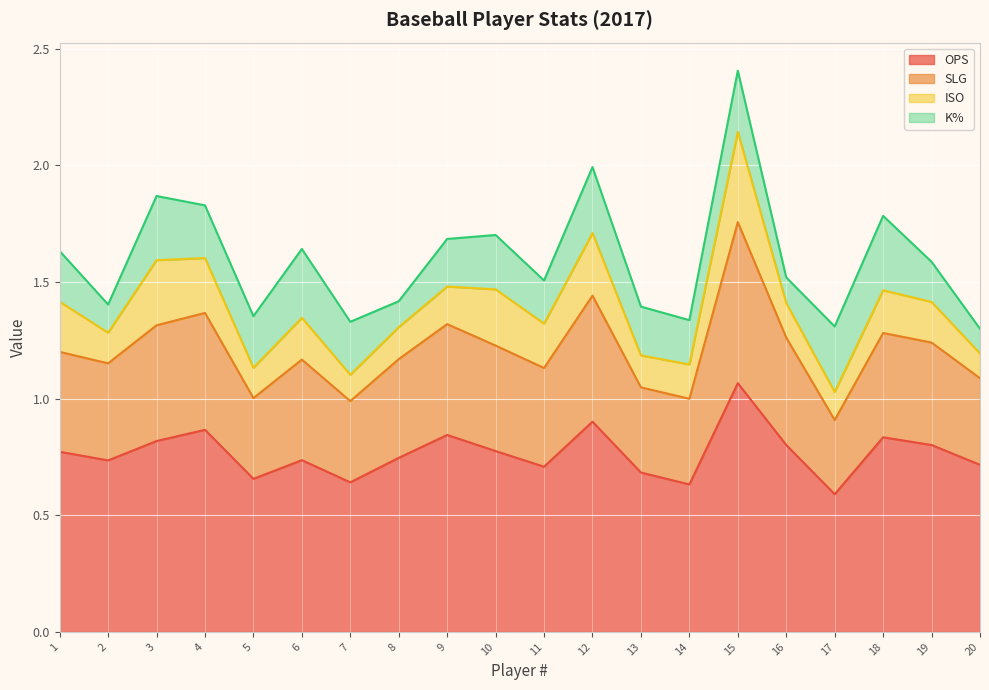

What is the total value across all series at 8?

1.4